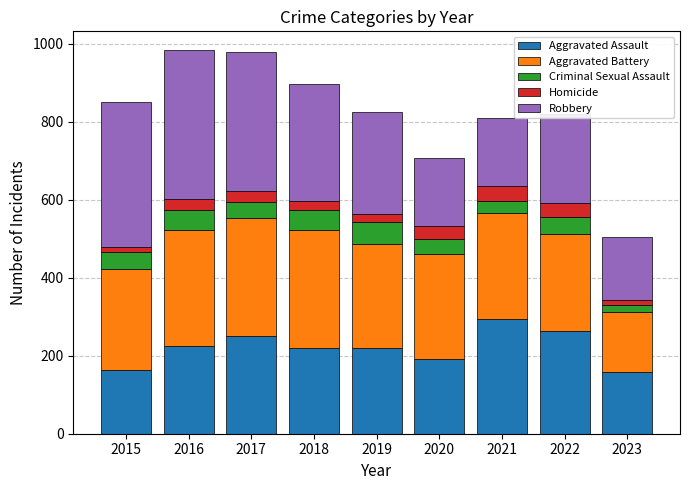

What is the sum of all Aggravated Assault values?

1989